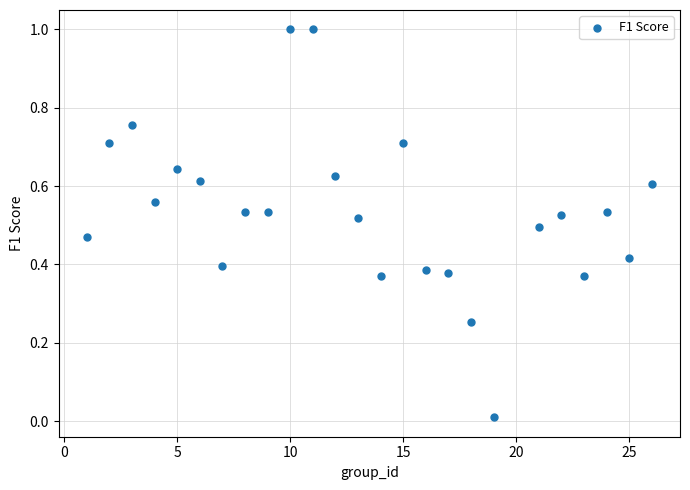

What is the range of Y values (max minus min)?

1.0